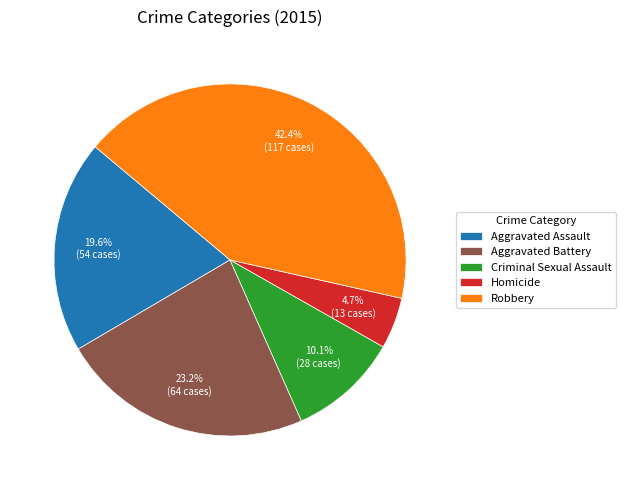

Is there any slice that represents more than half of the pie?

No